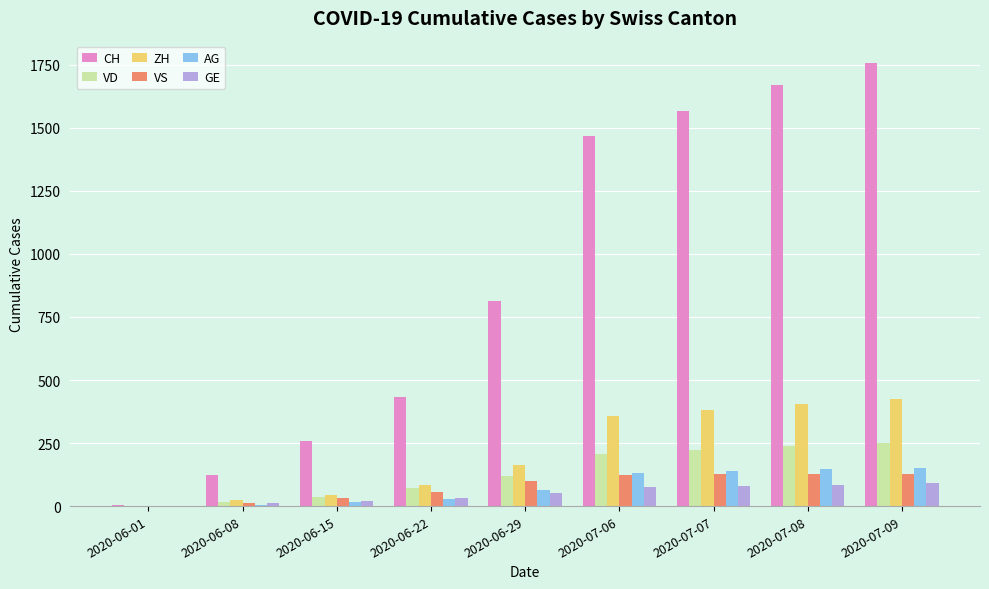

The value of AG at 2020-06-29 is 65. True or false?

True